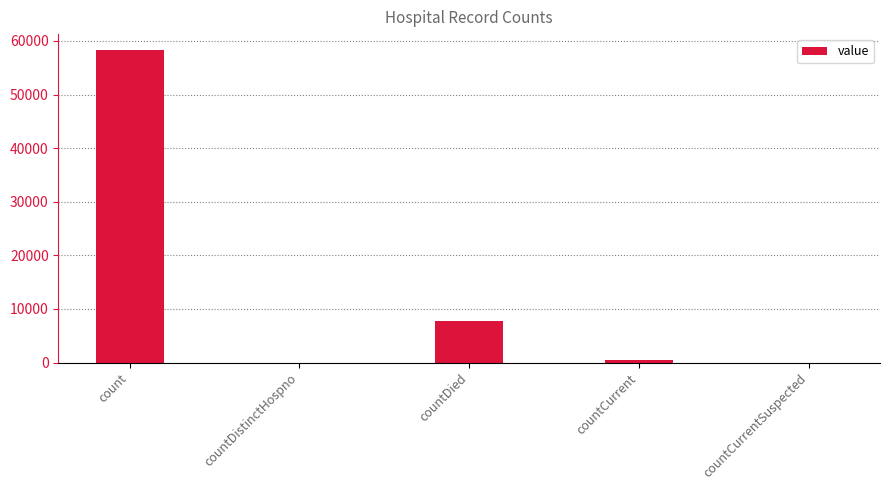

Reading left to right, extract all data points from this chart.

count=58364	countDistinctHospno=0	countDied=7807	countCurrent=422	countCurrentSuspected=0